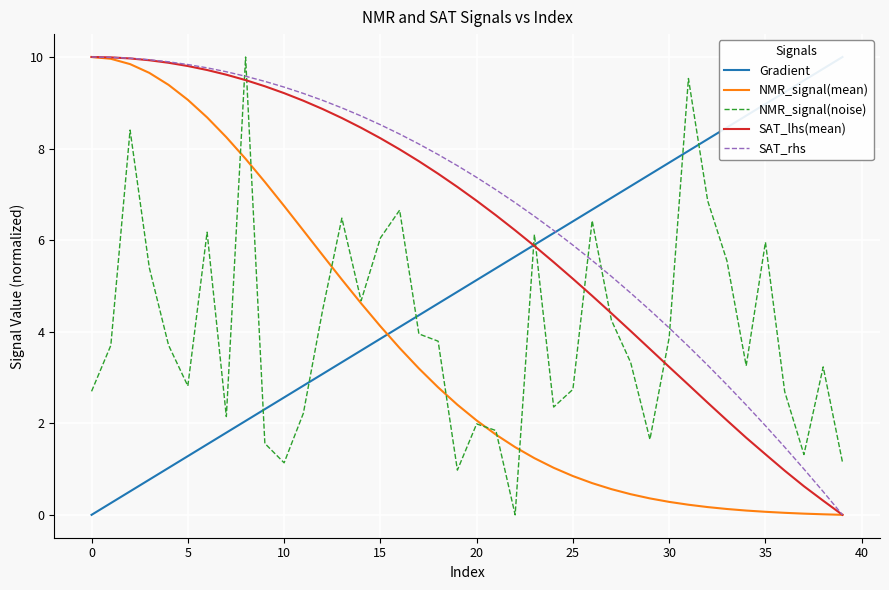

How many series are shown in this chart?

5